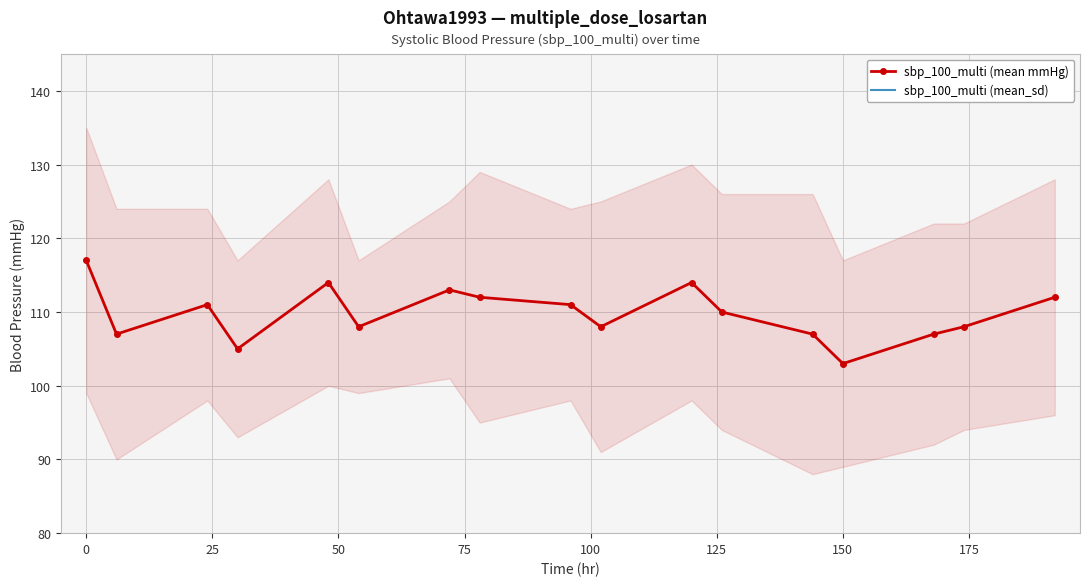

True or false: sbp_100_multi (mean mmHg) has a value of 103 at 150.

True